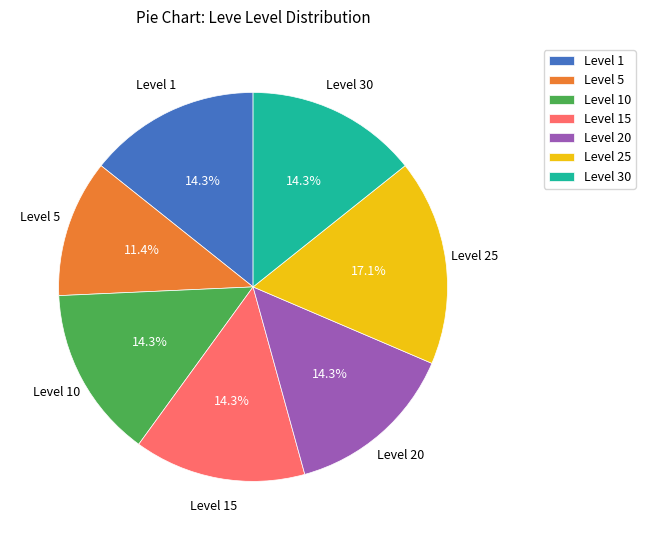

Which category has the smallest portion of the pie?

Level 5